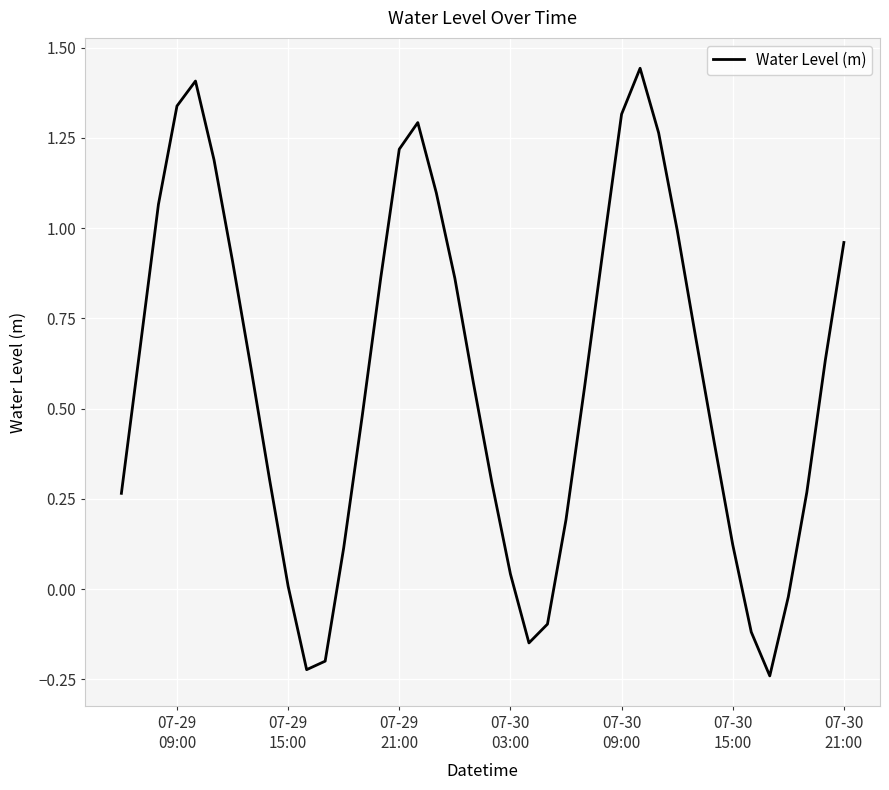

What is the difference between the maximum and minimum values?

1.7